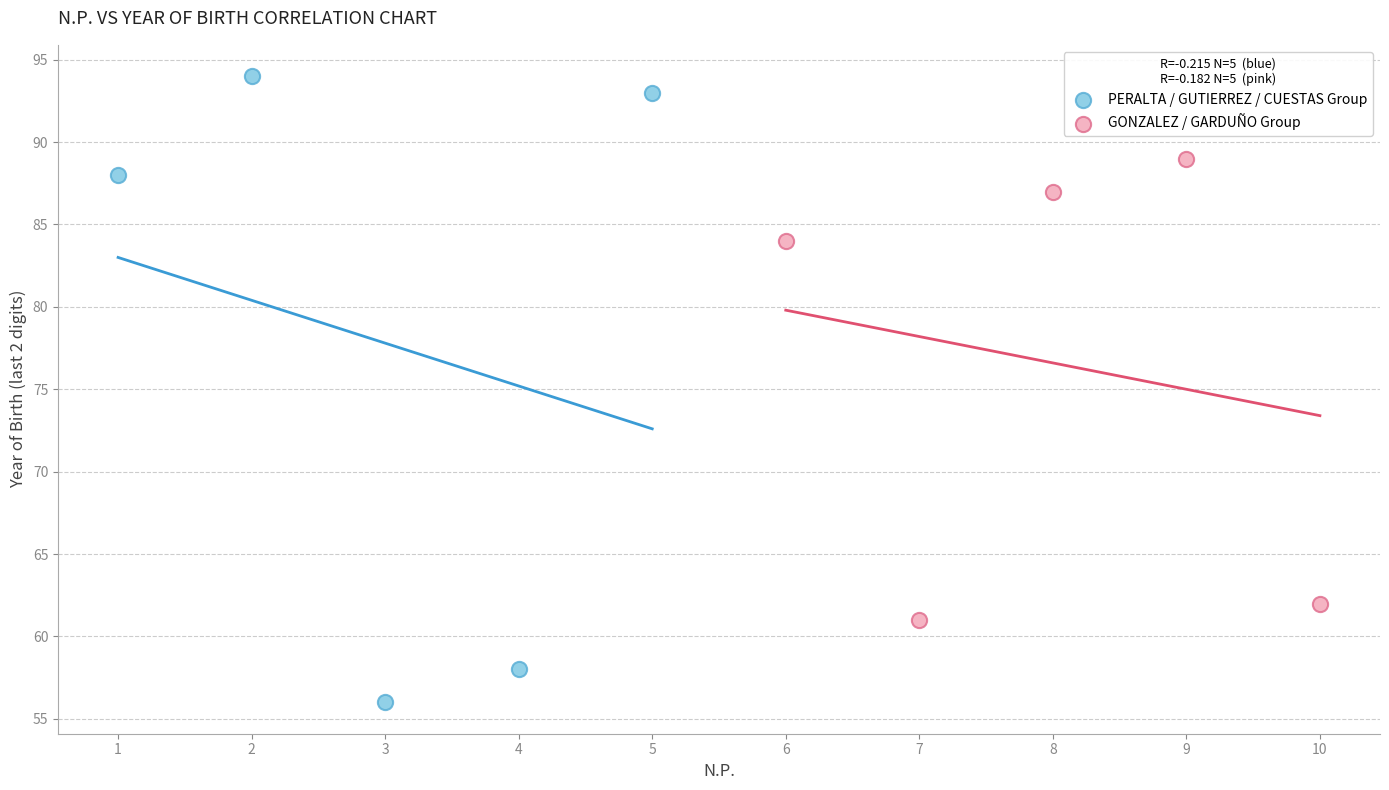

Which series contains the highest Y value?

PERALTA / GUTIERREZ / CUESTAS Group